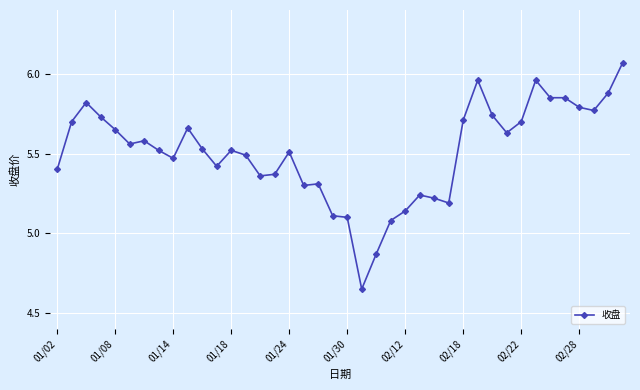

What is the difference between the second highest and minimum values?

1.3